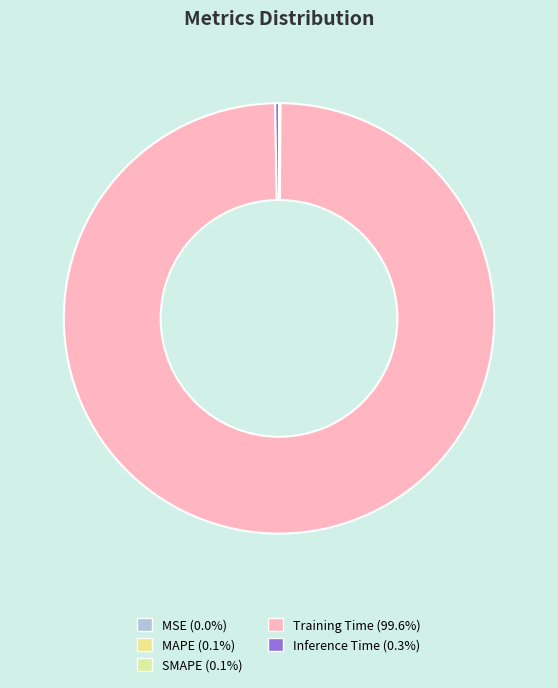

Count the number of slices in the pie.

5